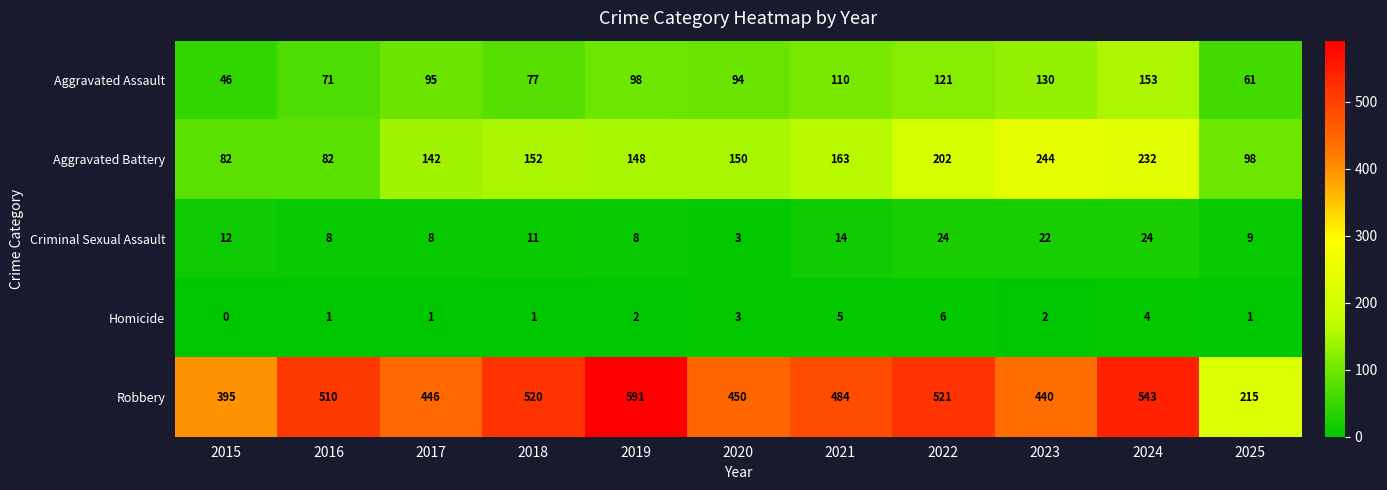

At which label is Criminal Sexual Assault closest to 13?

2015